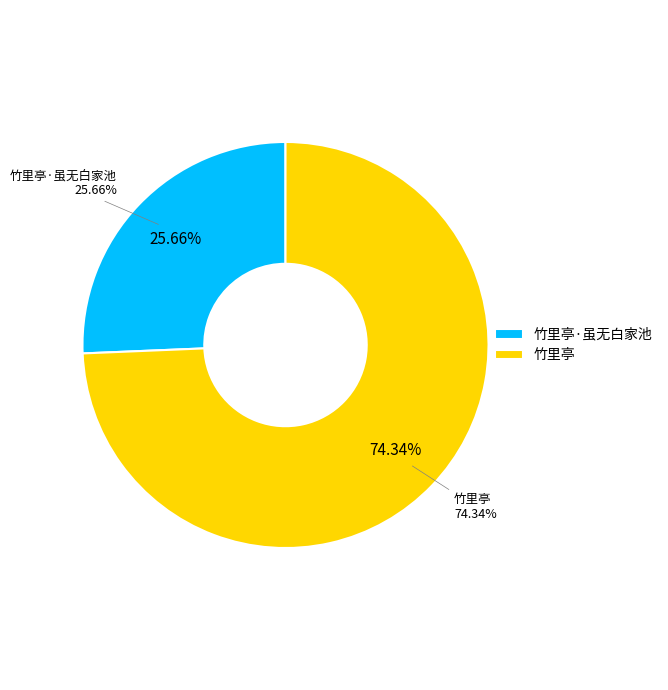

What is the ratio of the value at 竹里亭·虽无白家池 to the value at 竹里亭?

0.3